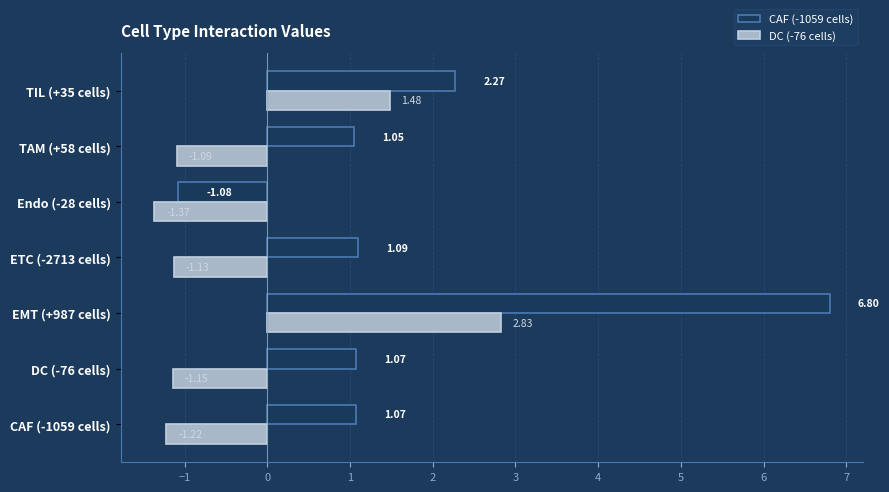

Which series has the largest range (max minus min)?

CAF (-1059 cells)